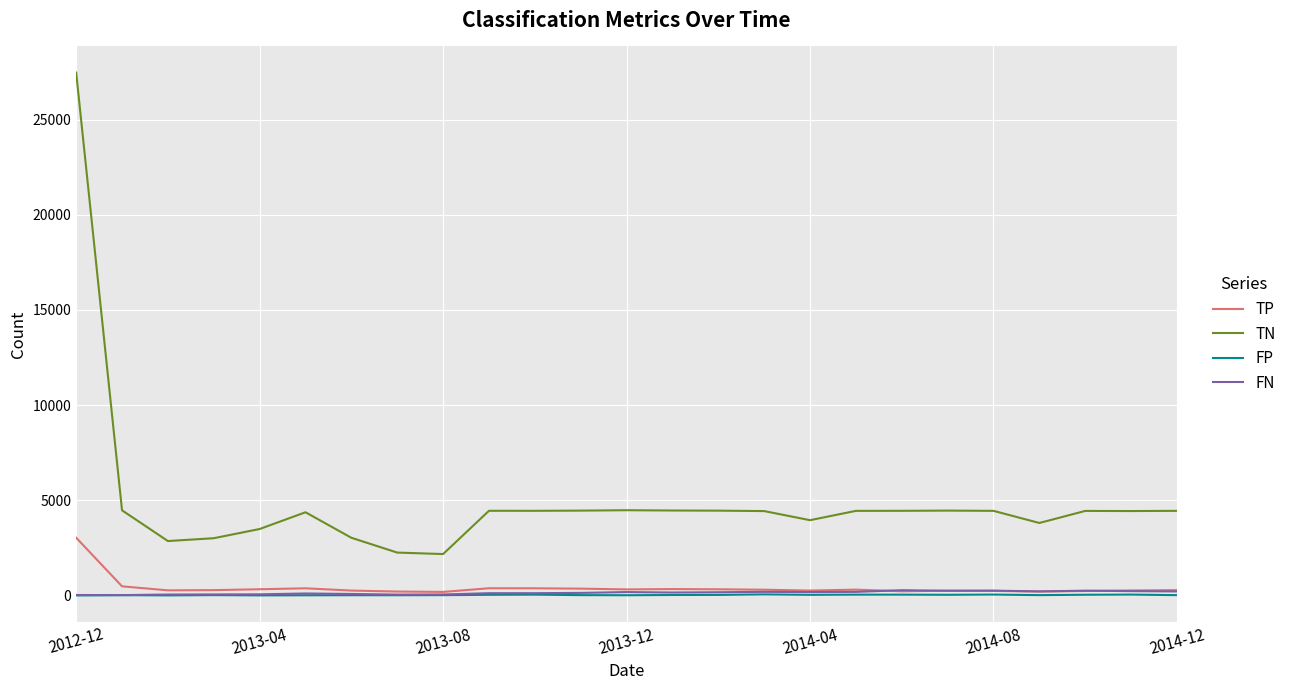

What is the highest value of the TN series?

27469